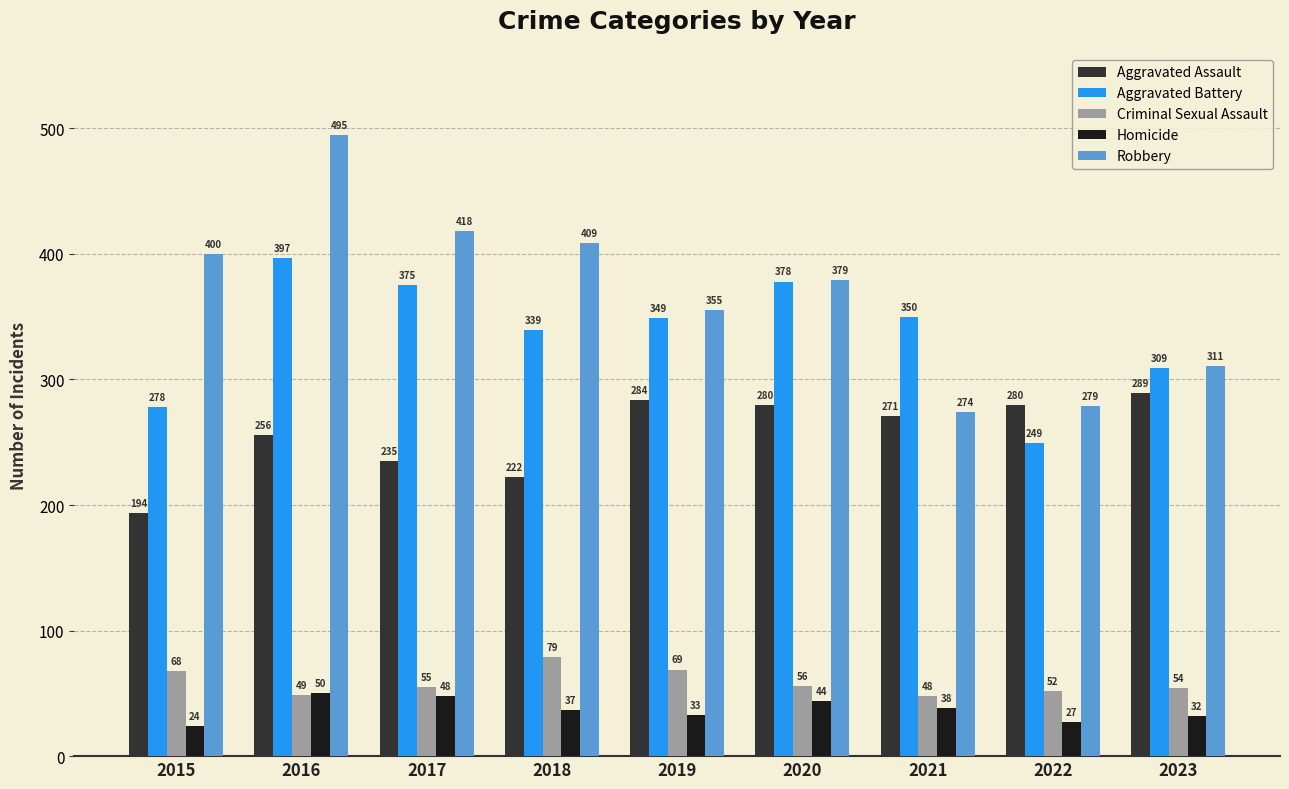

Which category has the lowest value across all series?

2015